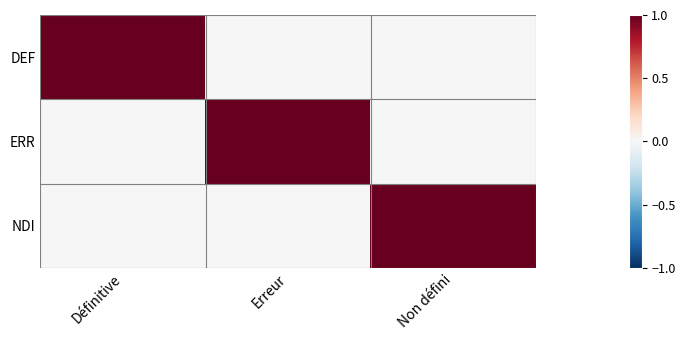

What is the greatest value displayed?

1